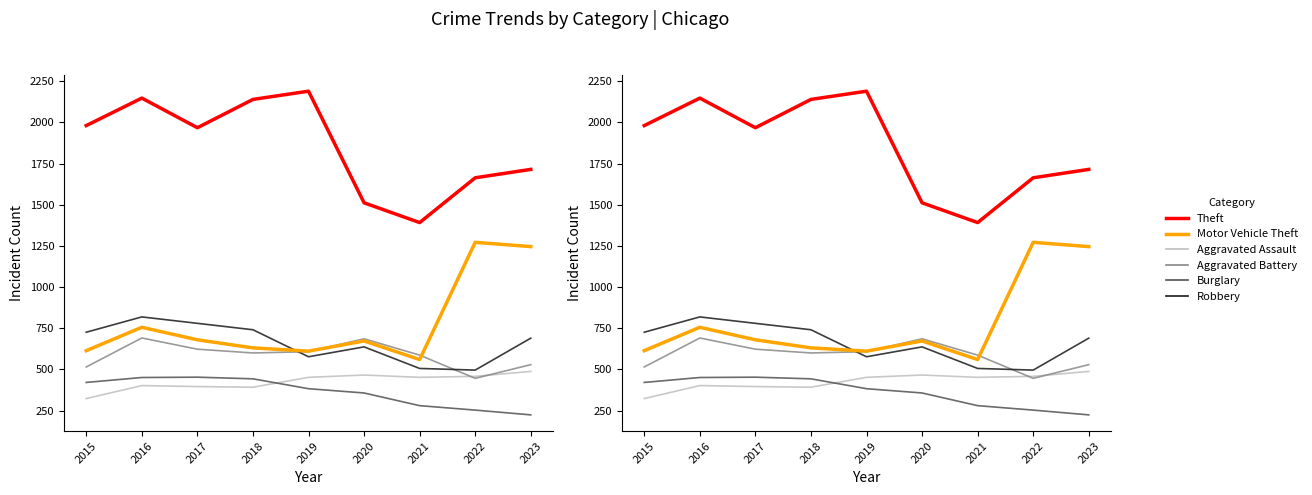

What is the average value of the Robbery series?

664